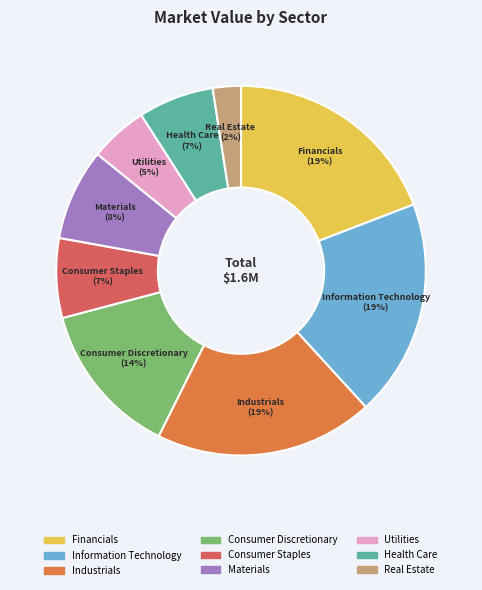

To the nearest percent, what is the average slice percentage?

11%